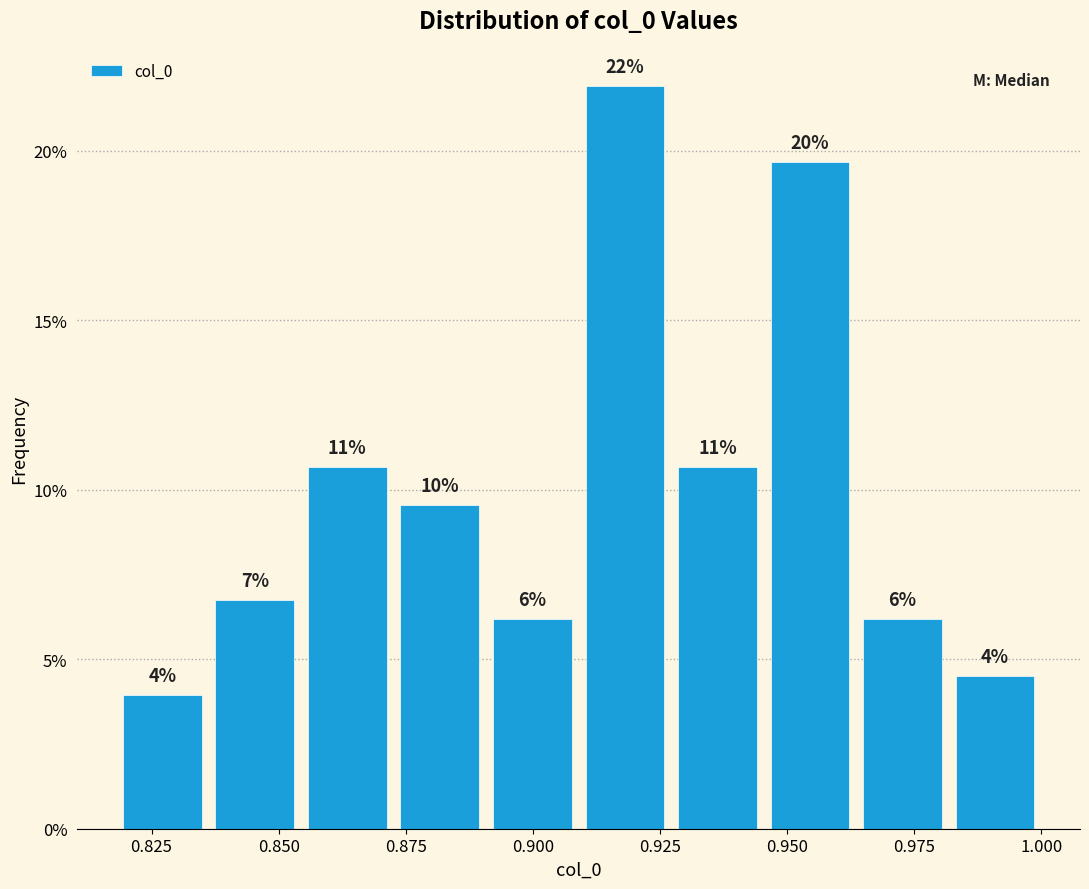

Around what value on the x-axis is the tallest bar? Give the approximate position of its centre, as read against the axis.

0.920